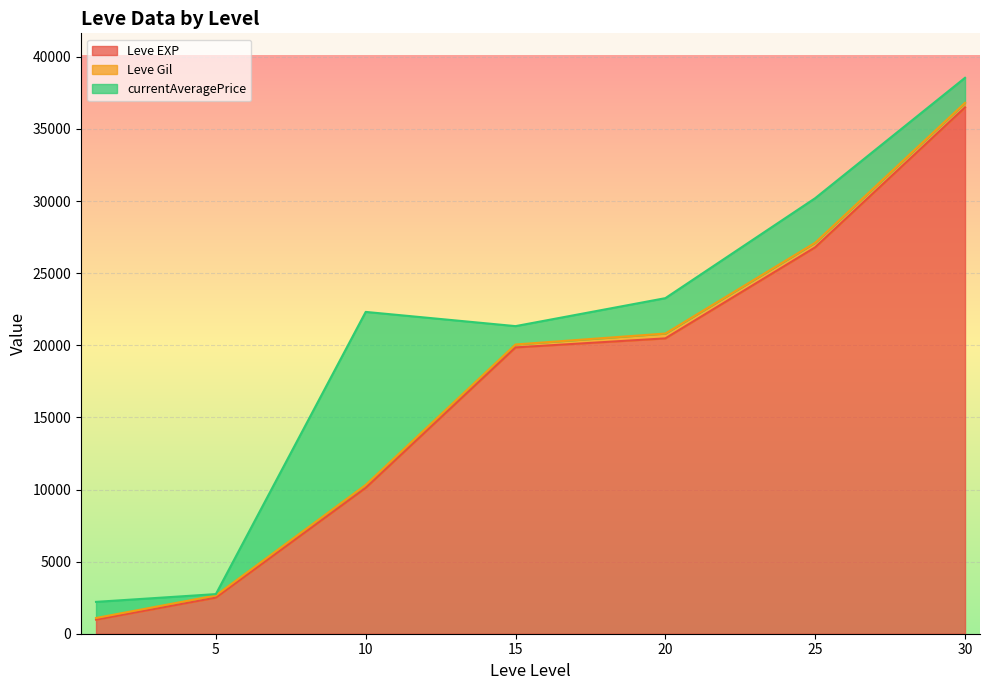

After their last crossing, which series has the higher values: Leve EXP or currentAveragePrice?

Leve EXP